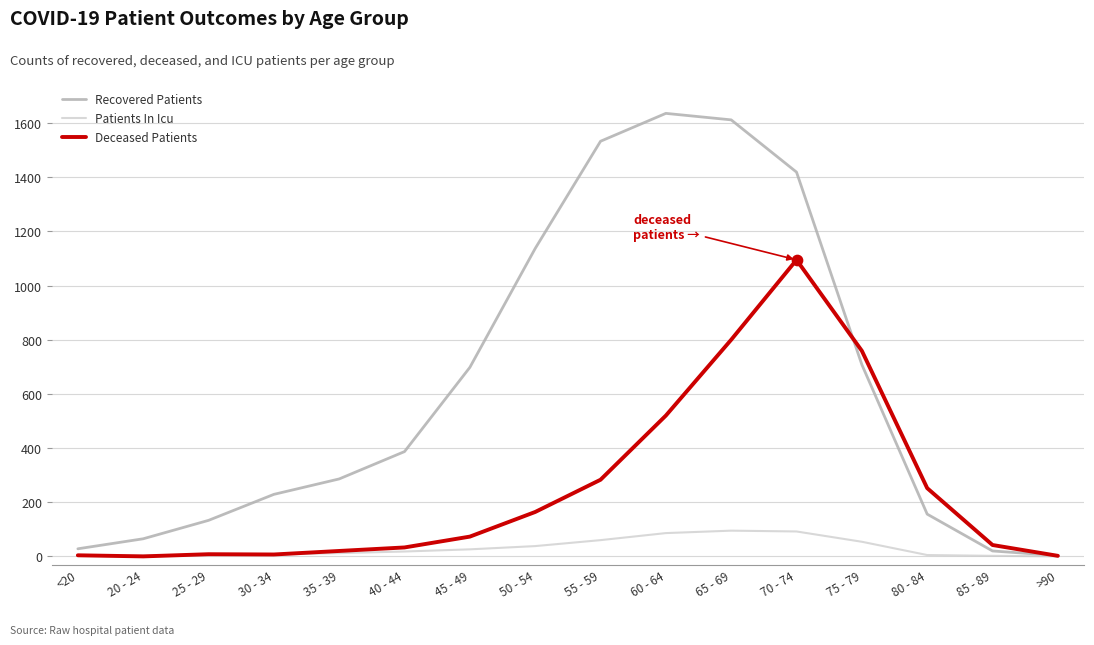

Which series has the largest total across all categories?

Recovered Patients